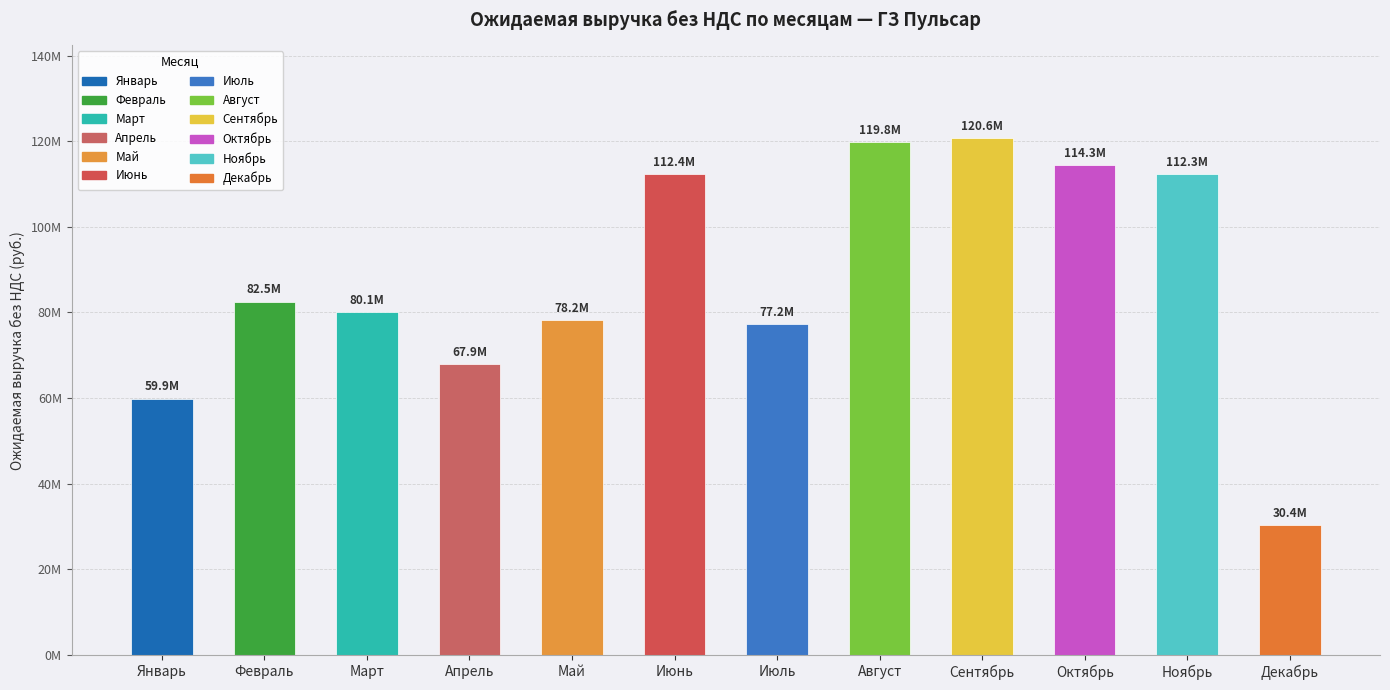

What is the label of the 3rd bar from the left?

Март